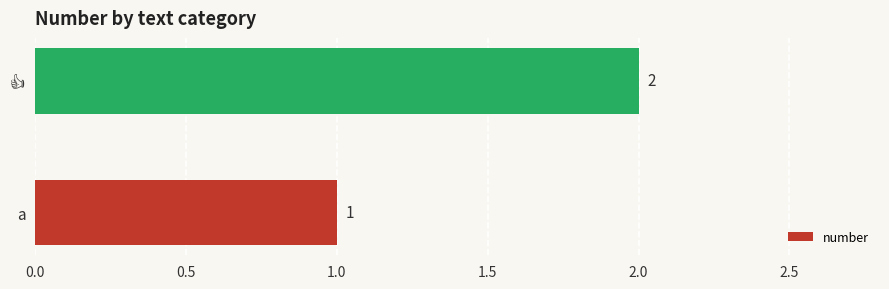

What is the sum of all values?

3